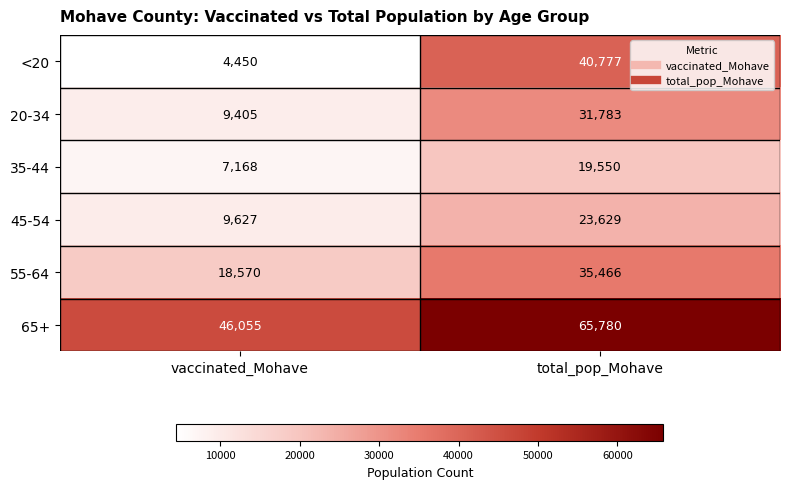

What is the sum of the 20-34 values at total_pop_Mohave and vaccinated_Mohave?

41188